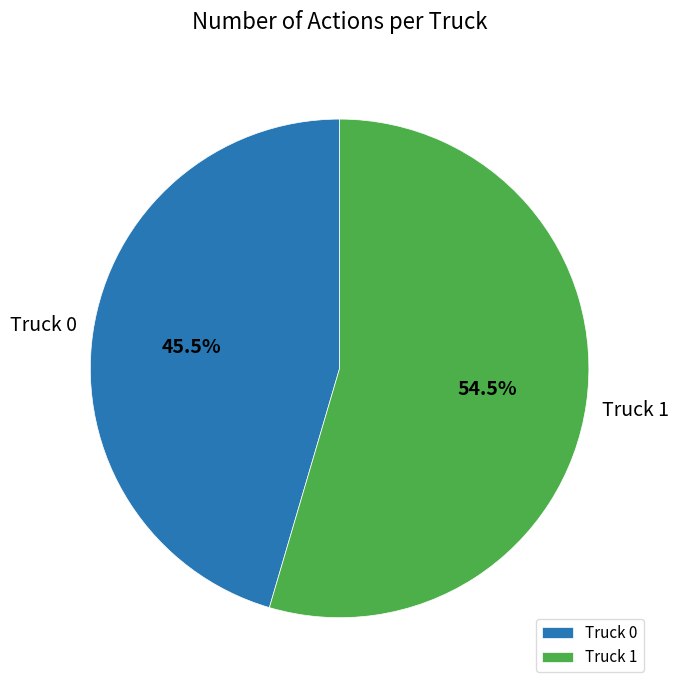

Is the sum of Truck 1 and Truck 0 greater than half?

Yes